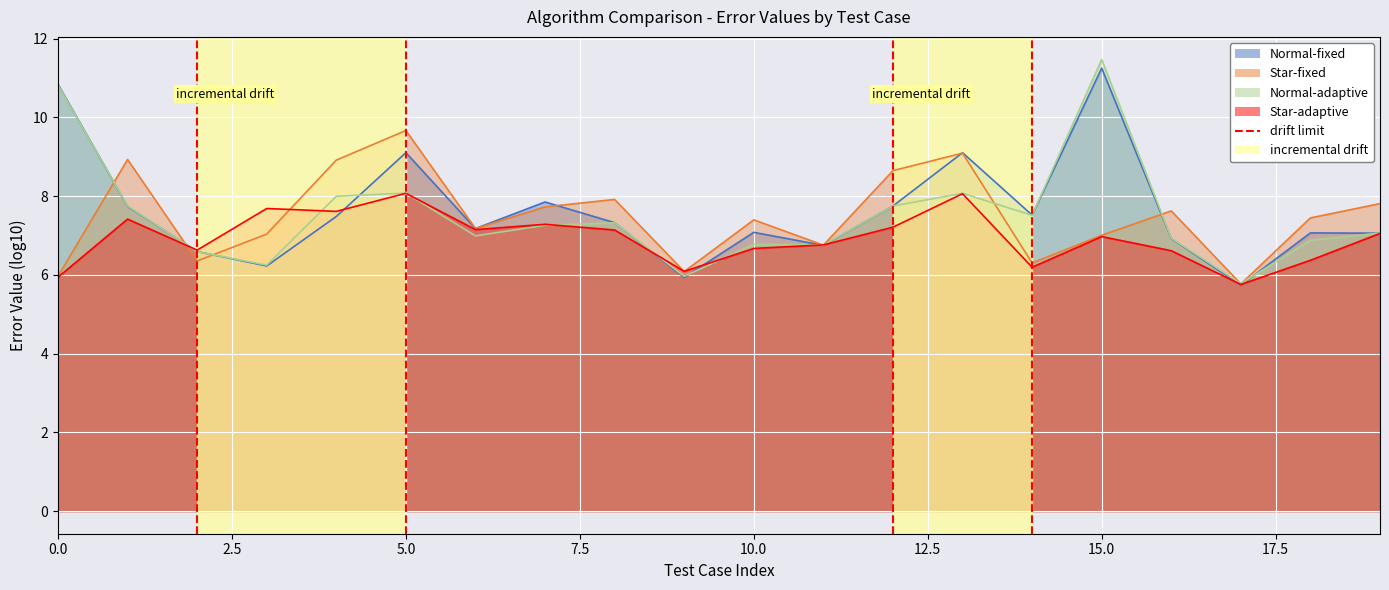

Between 0.0 and 2.5, which is larger?

2.5